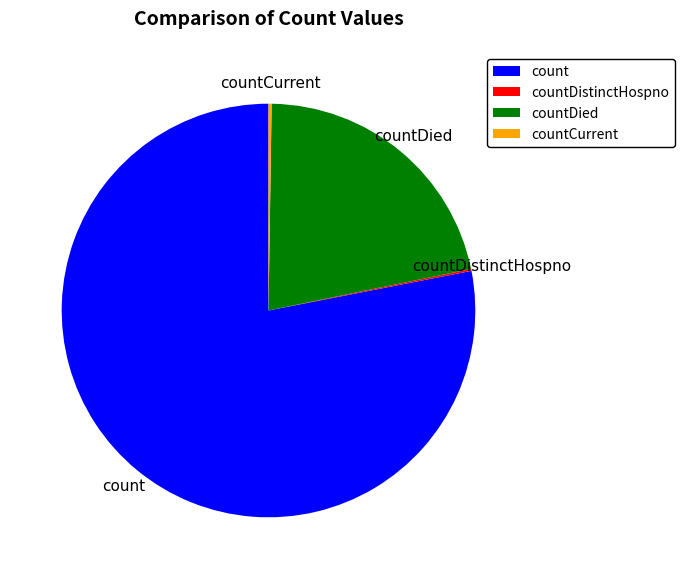

Which category has the biggest portion of the pie?

count